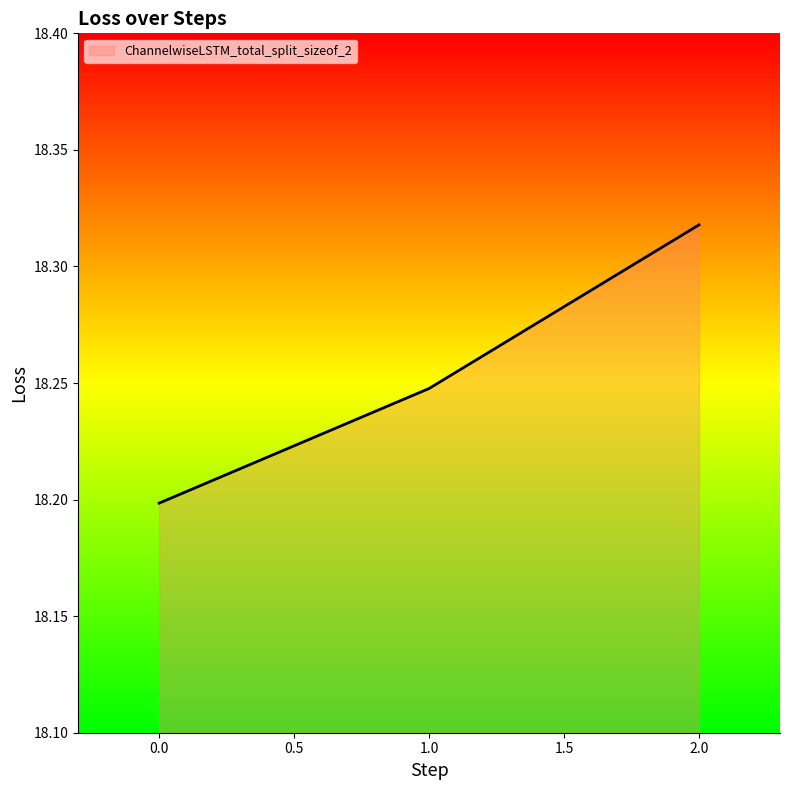

List the labels in order of value, largest first.

2.0, 1.0, 0.0